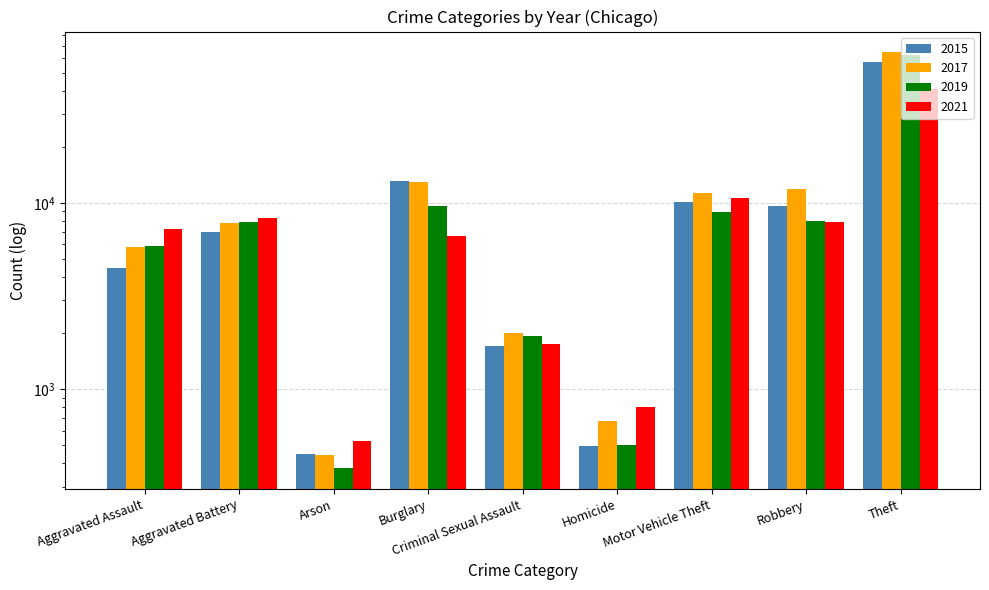

At which label does 2021 reach its minimum?

Arson